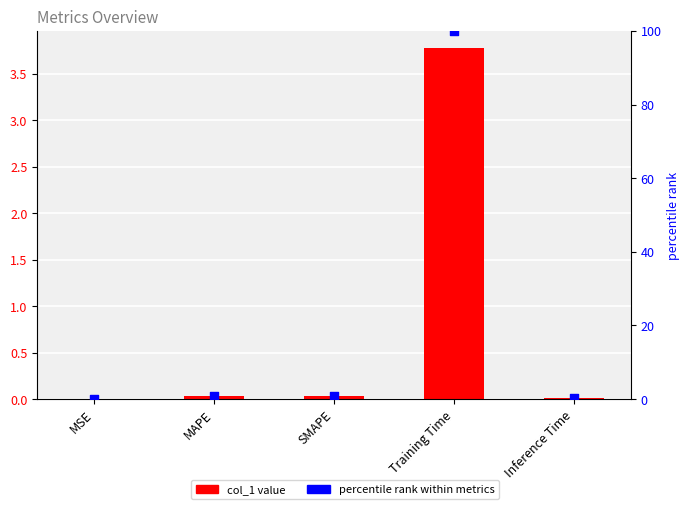

Is the value of col_1 at SMAPE greater than the value of percentile rank at SMAPE?

No